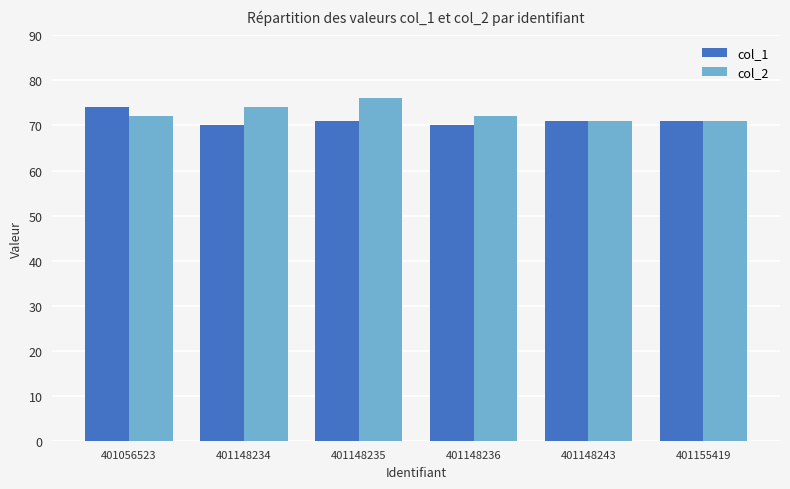

How many distinct data groups are displayed?

2